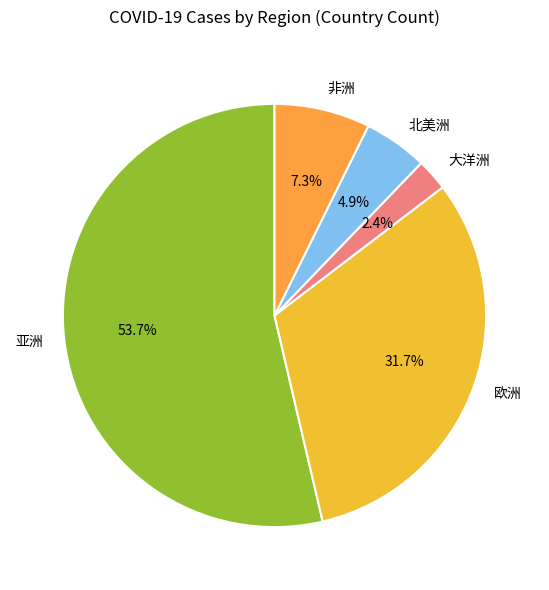

To the nearest percent, what is the combined percentage of 欧洲 and 北美洲?

37%